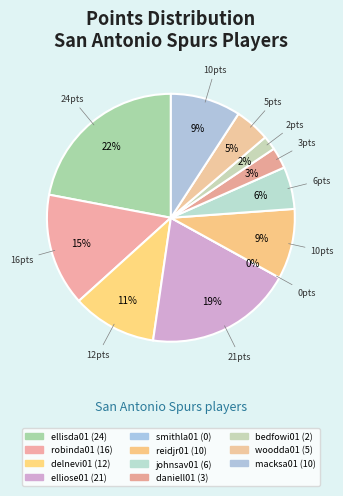

To the nearest percent, what is the average slice percentage?

9%